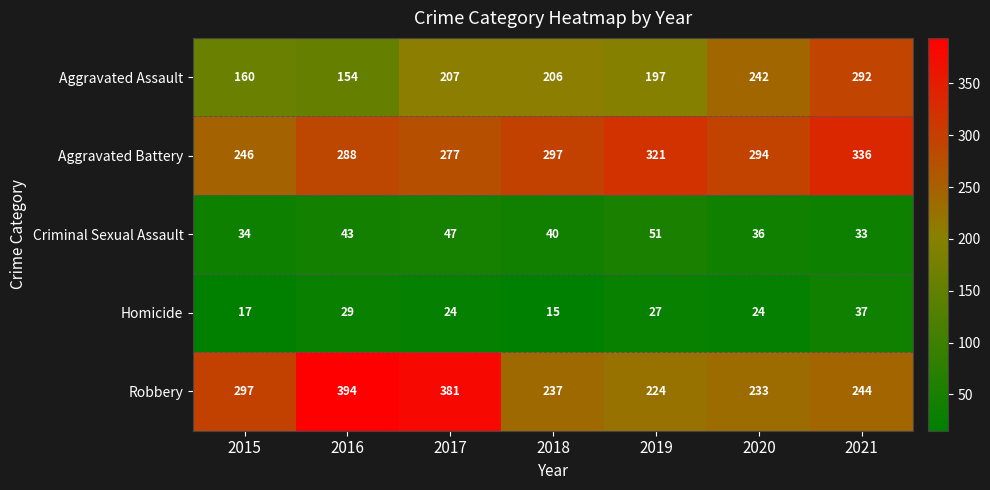

What is the highest value of the Aggravated Assault series?

292